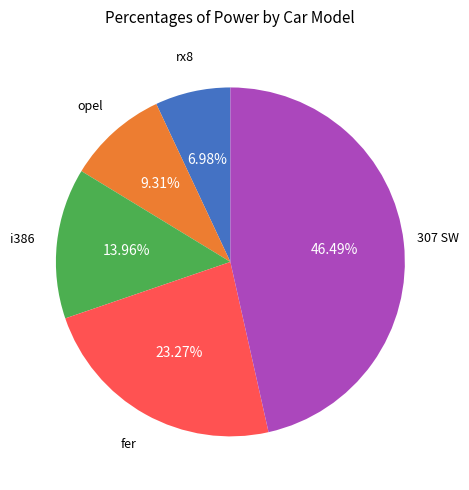

Is there a majority slice in this chart?

No